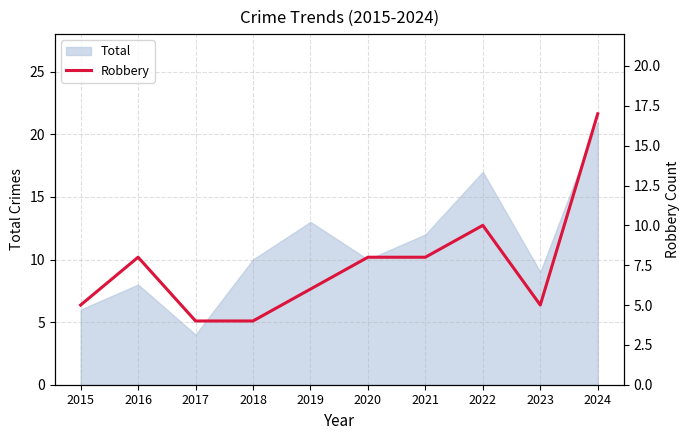

Where is the first local maximum?

2016